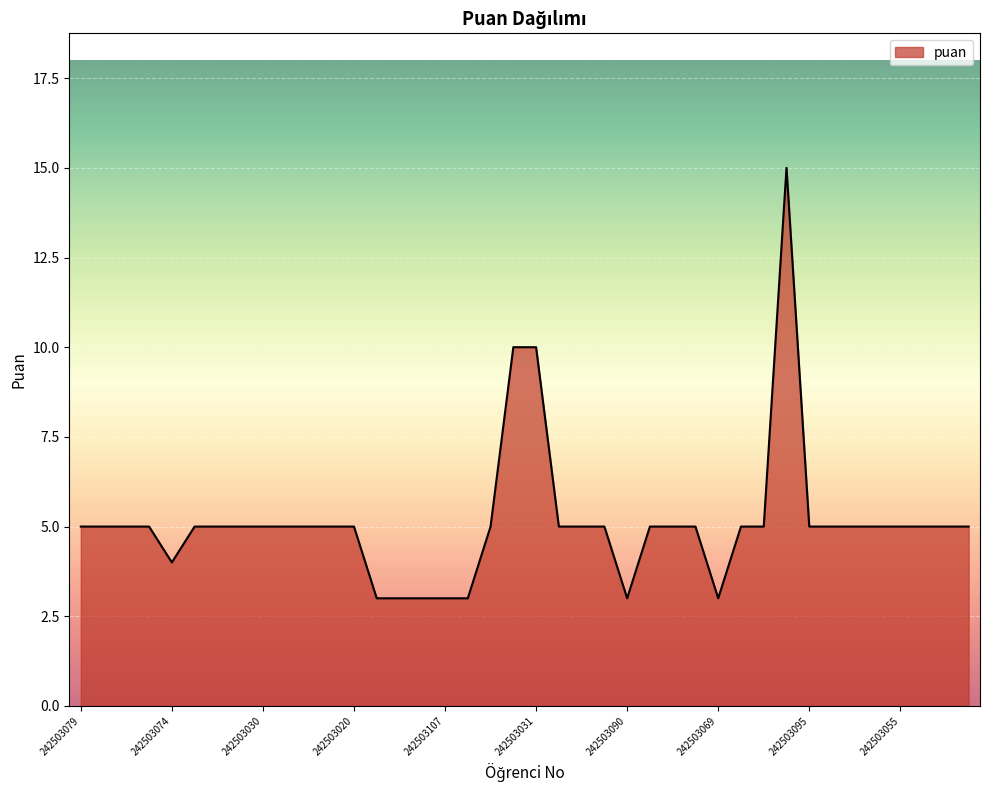

What is the maximum value shown in the chart?

15